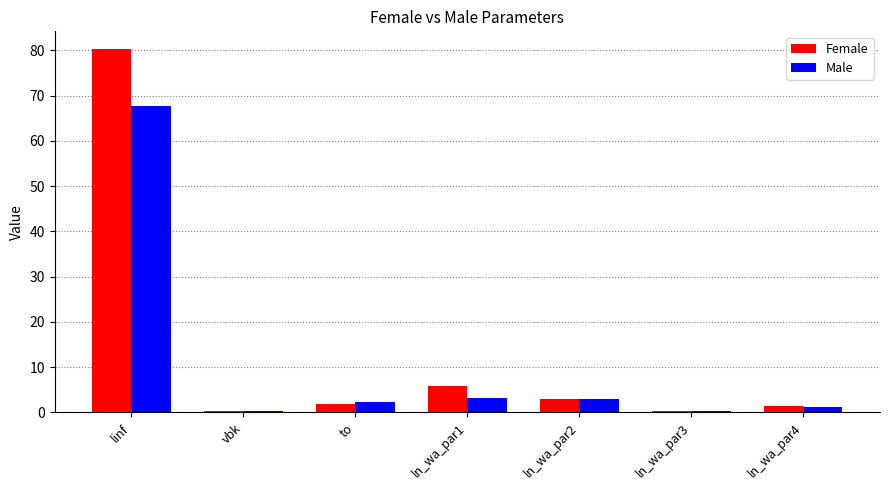

What is the greatest value displayed?

80.2